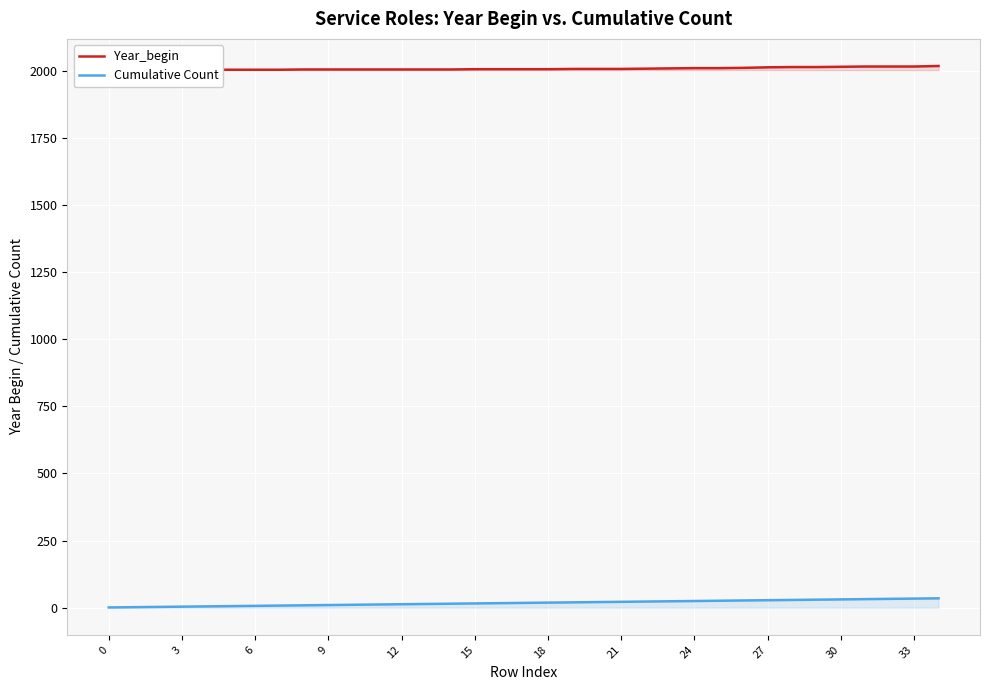

True or false: Year_begin and Cumulative Count cross at least once.

False